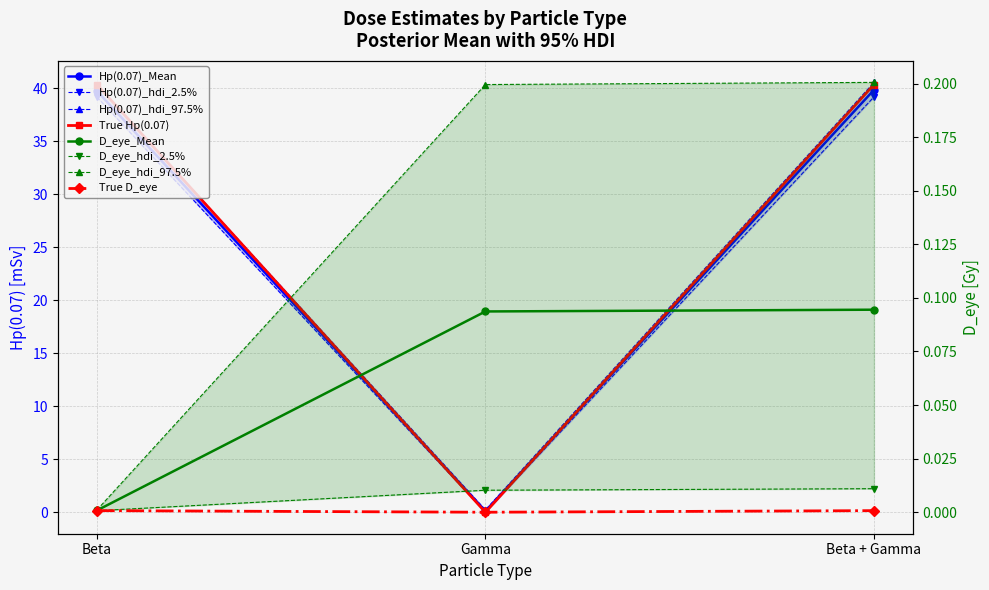

What is the maximum value for Hp(0.07)_Mean?

39.9